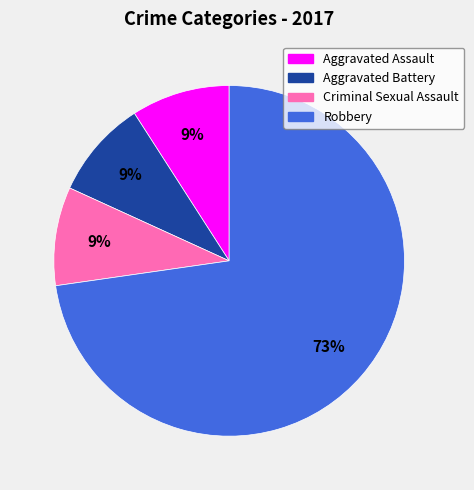

Is it true that Robbery is 73% of the pie?

True